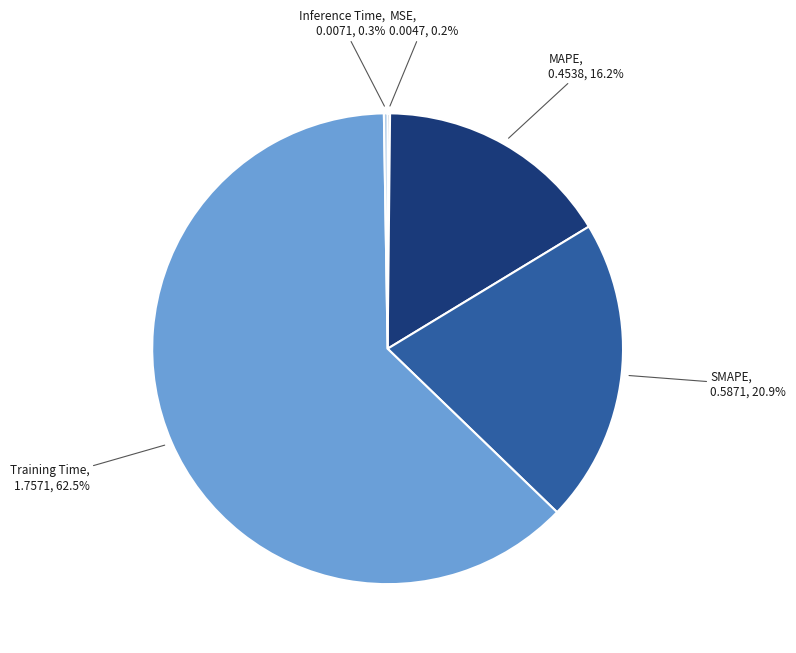

What percentage is NOT represented by SMAPE?

79.1%